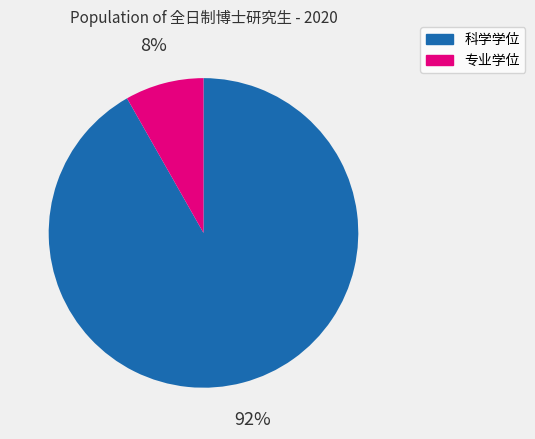

Does any single category account for the majority?

Yes